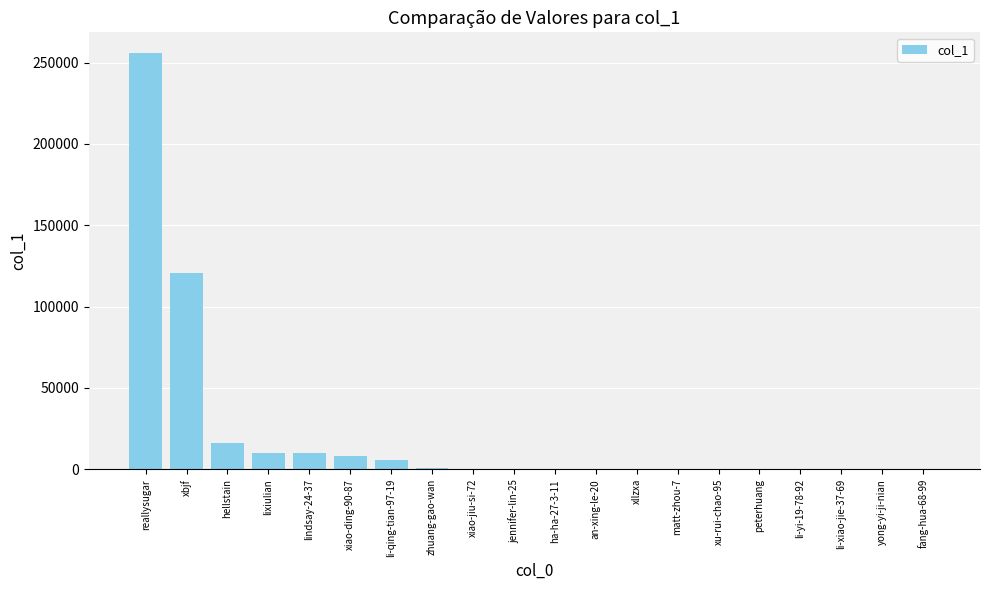

What is the sum of all values?

428841